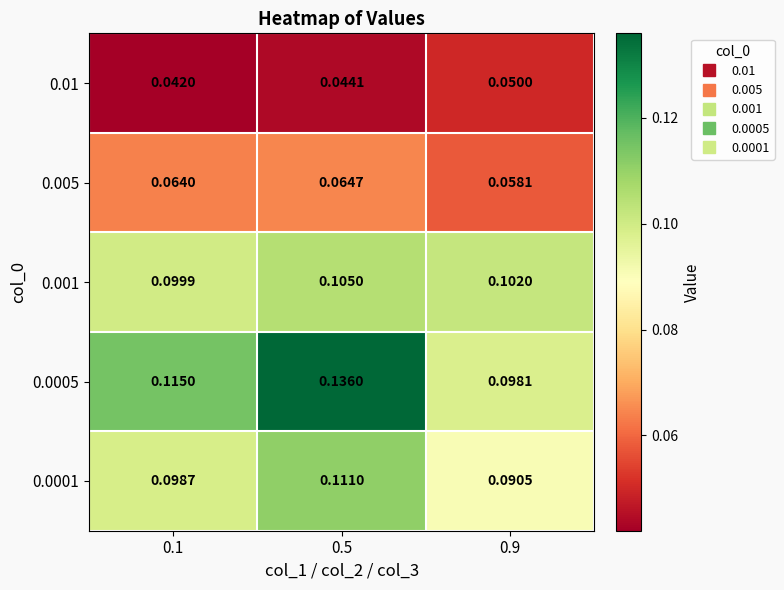

Rank the series at 0.1 from highest to lowest value.

0.0005, 0.001, 0.0001, 0.005, 0.01